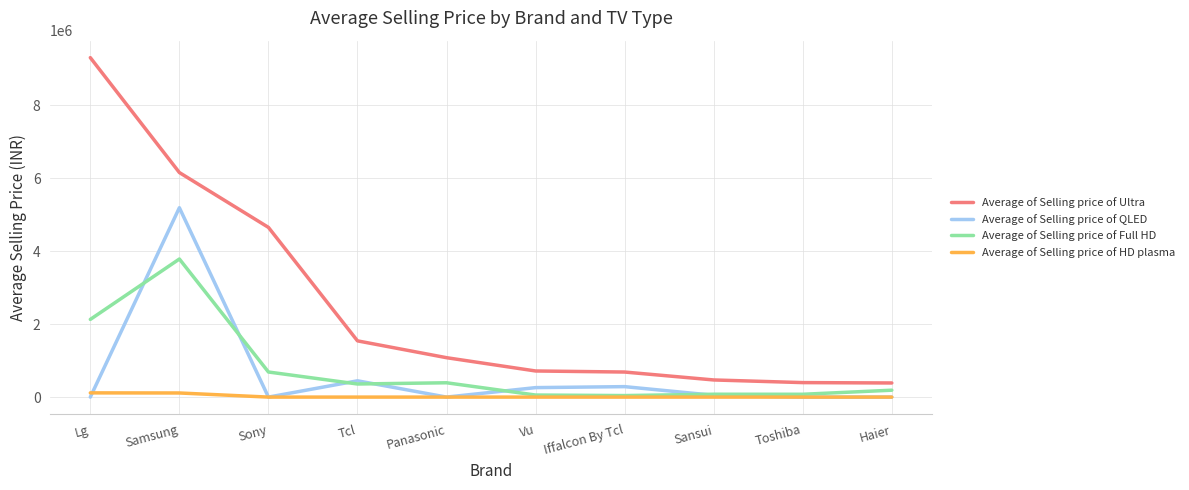

What is the total value across all series at Iffalcon By Tcl?

1016464